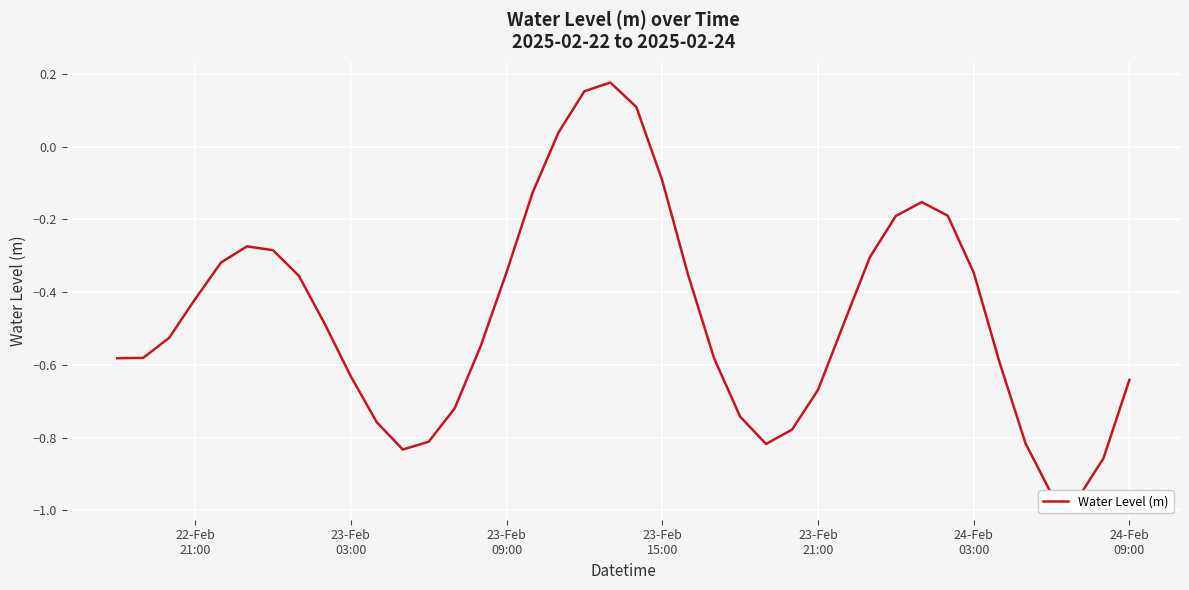

Is it true that the value at 34 is -0.3?

False